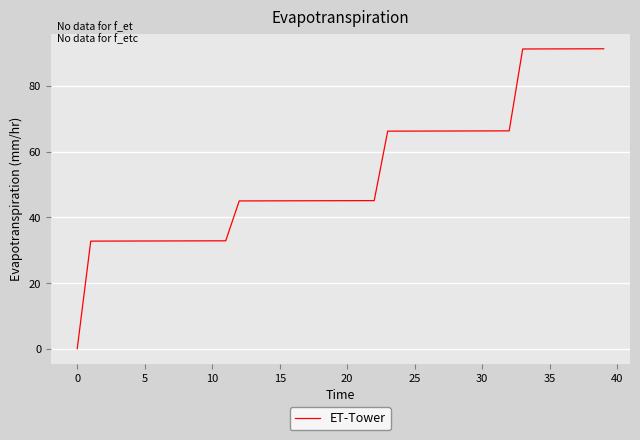

What is the maximum value shown in the chart?

91.3